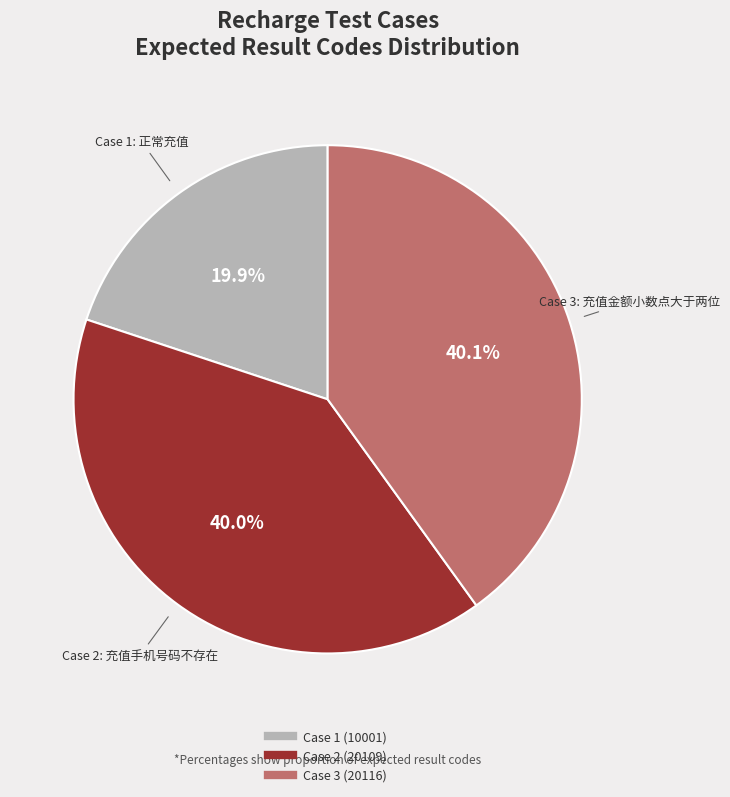

Is there a majority slice in this chart?

No